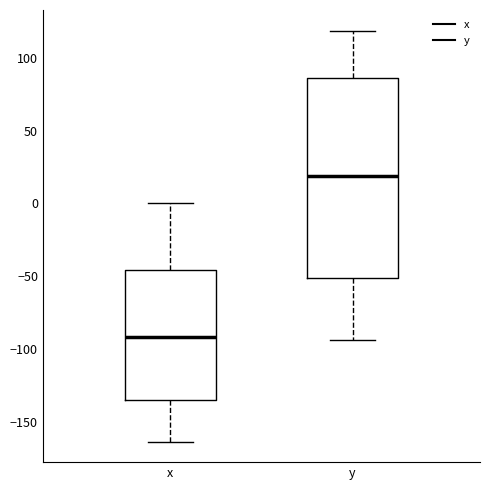

Where does the upper whisker of the box for x end on the y-axis? The values are not printed on the chart, so give them approximately, as read against the axis.

0